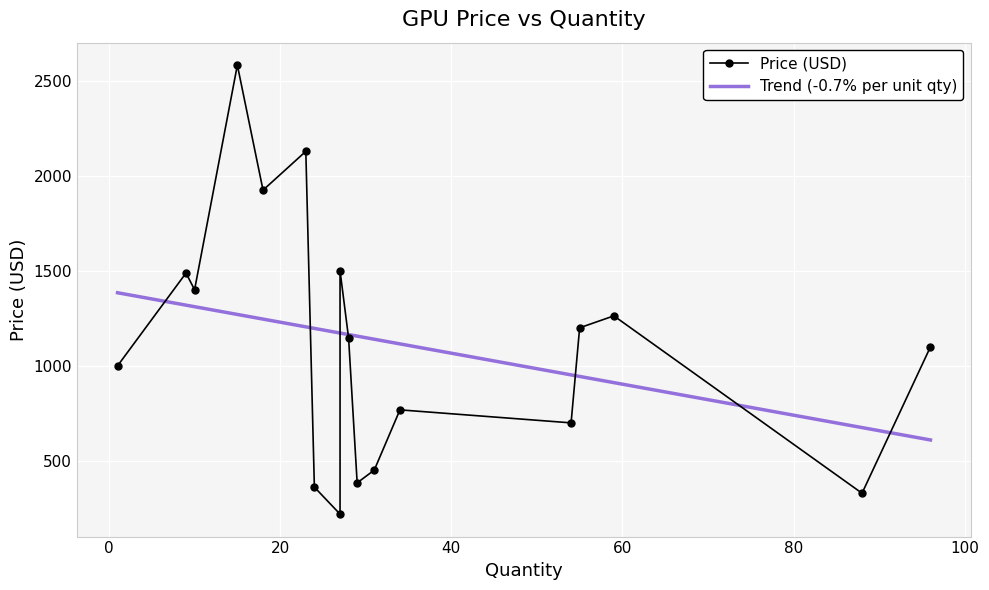

What is the minimum value for Trend (-0.7% per unit qty)?

610.1